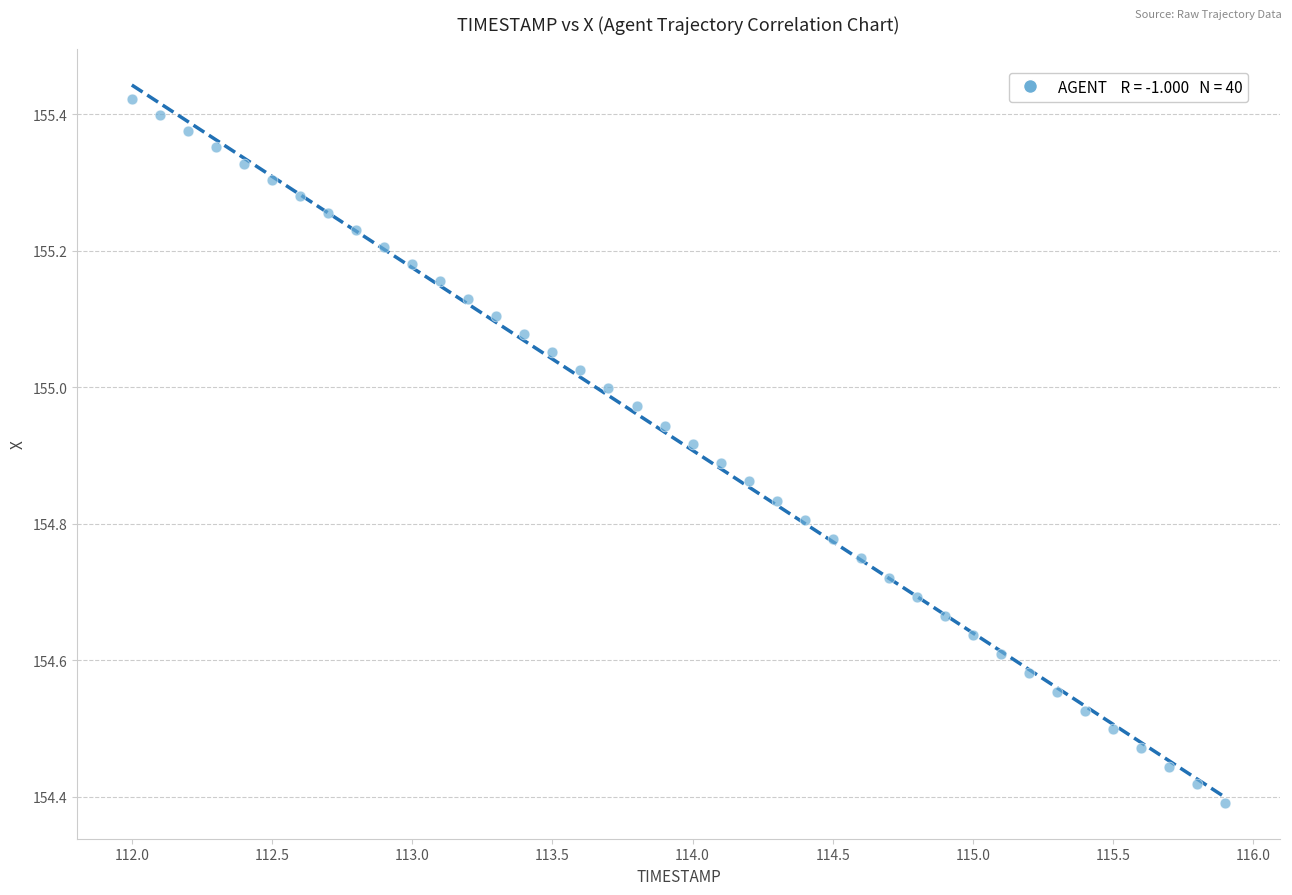

What is the range of Y values (max minus min)?

1.0